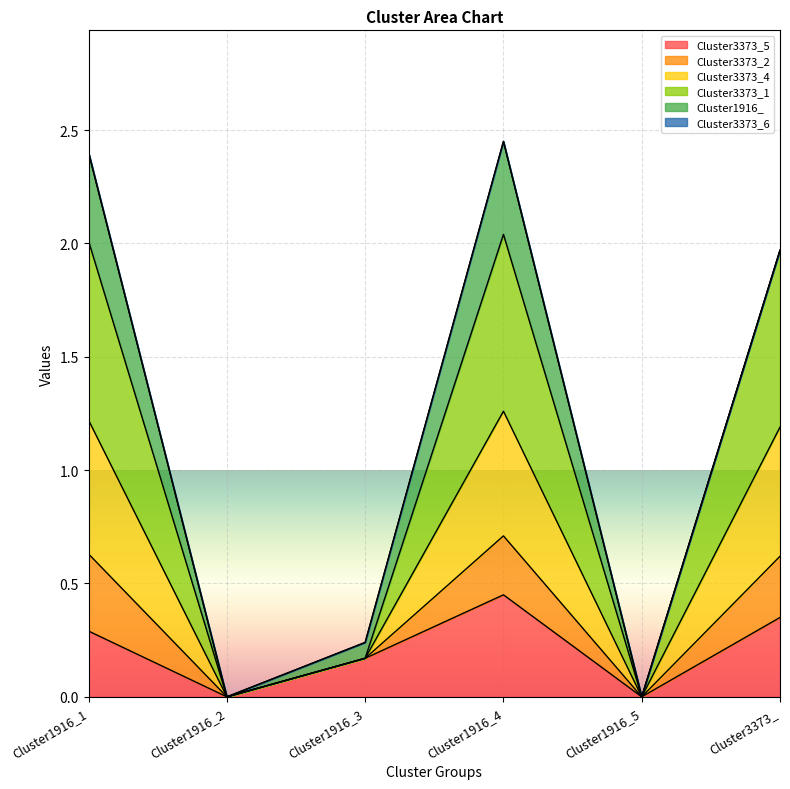

Which category has the highest value in the Cluster3373_5 series?

Cluster1916_4